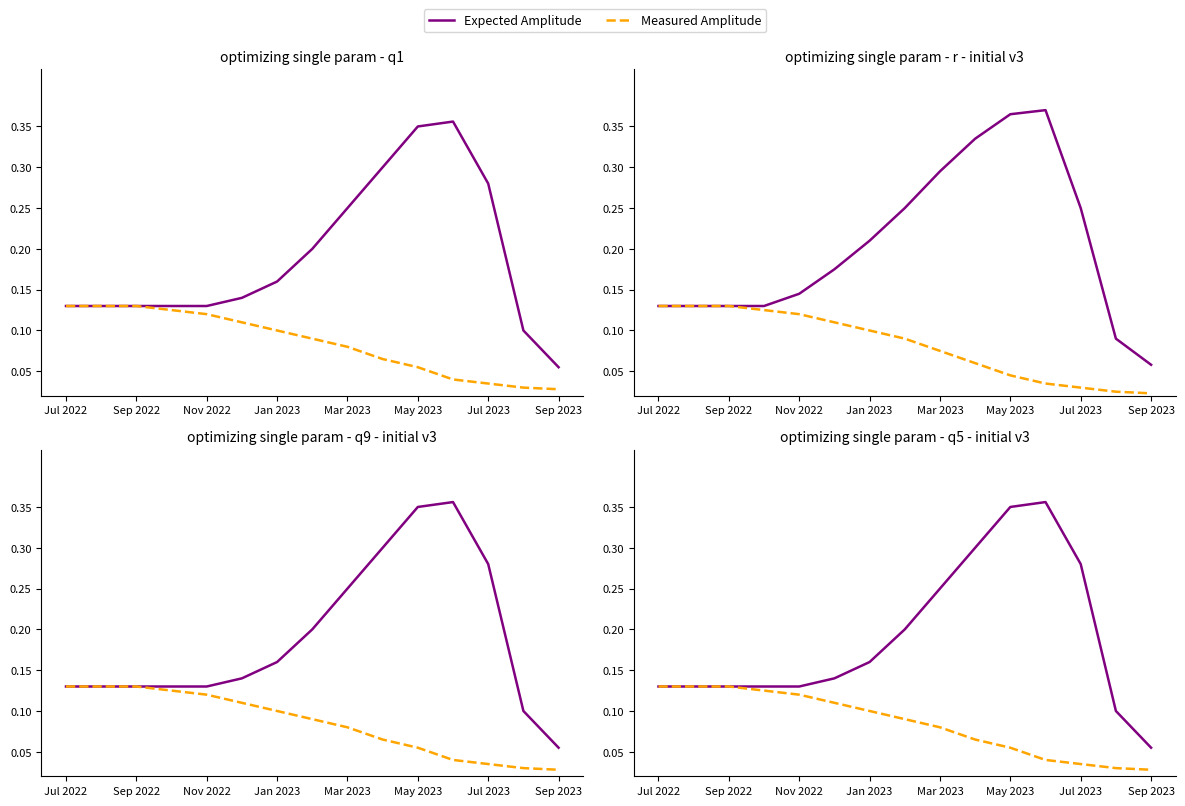

True or false: Measured Amplitude and Expected Amplitude intersect in this chart.

False